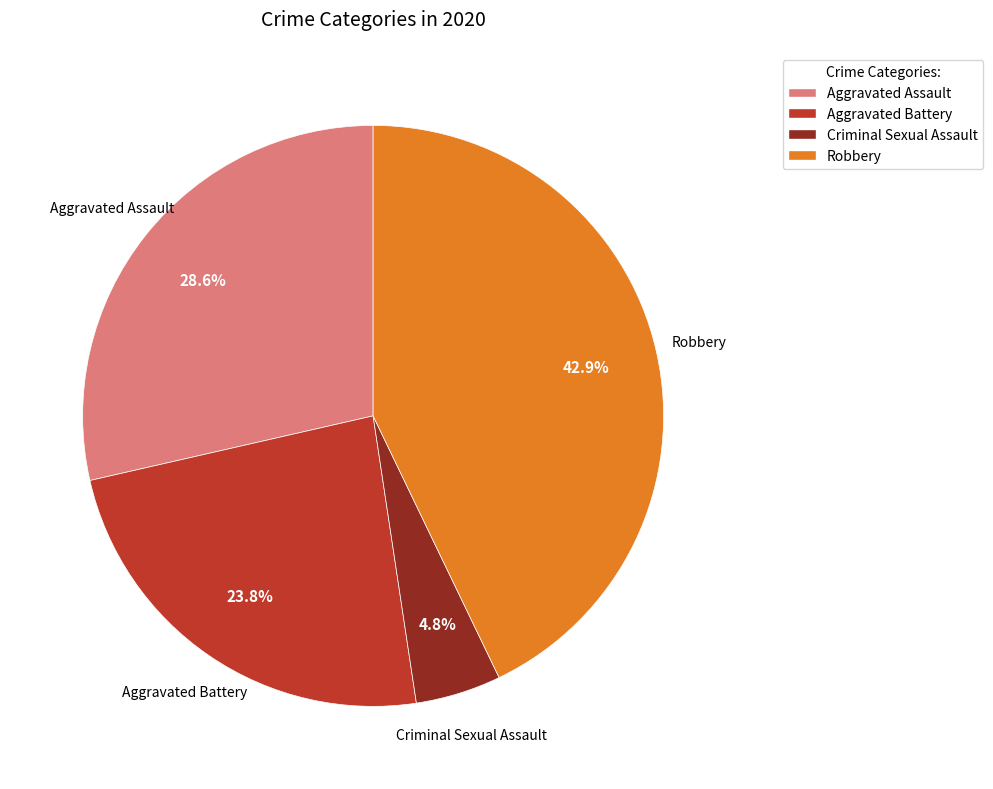

Is there any slice that represents more than half of the pie?

No